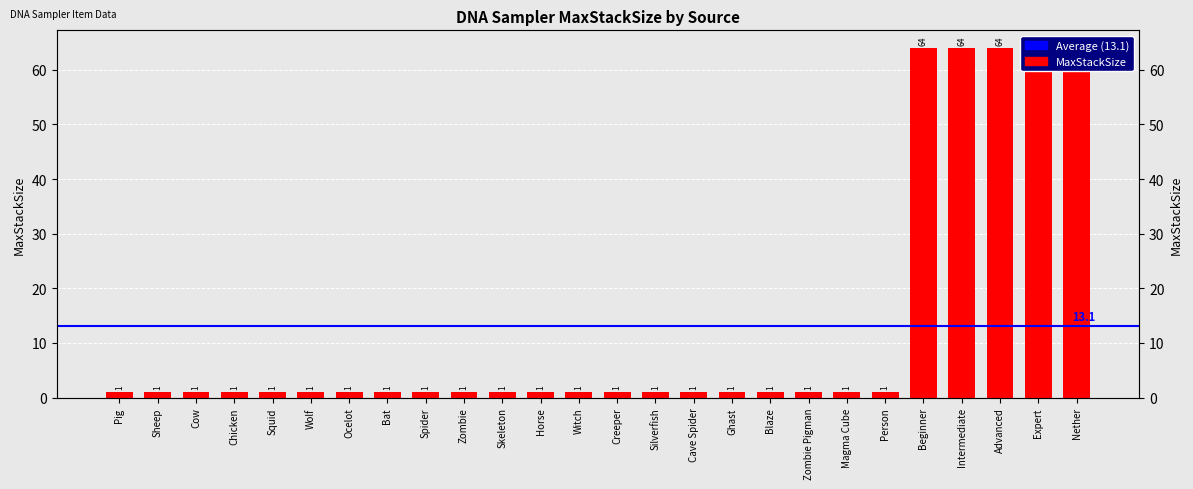

Approximately how many times larger is the value at Spider compared to Ghast?

1.0